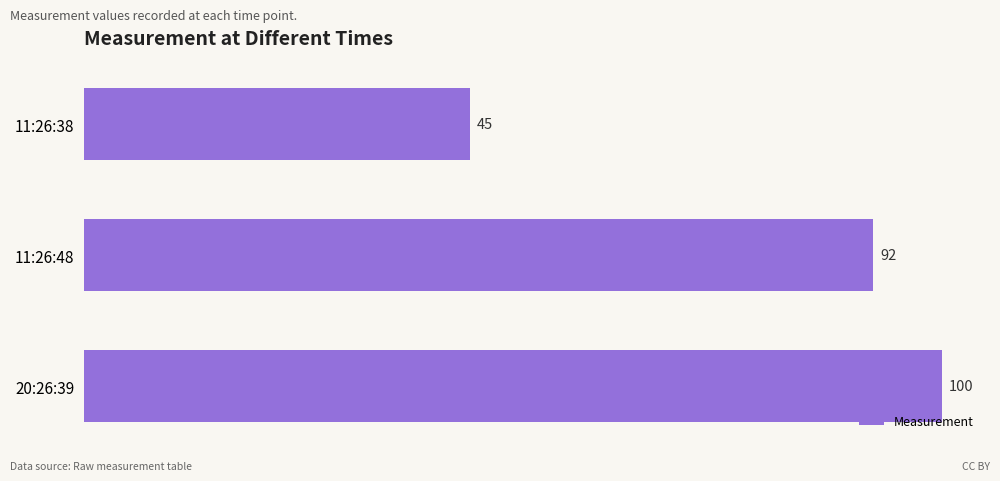

Which category has the highest value across all series?

20:26:39